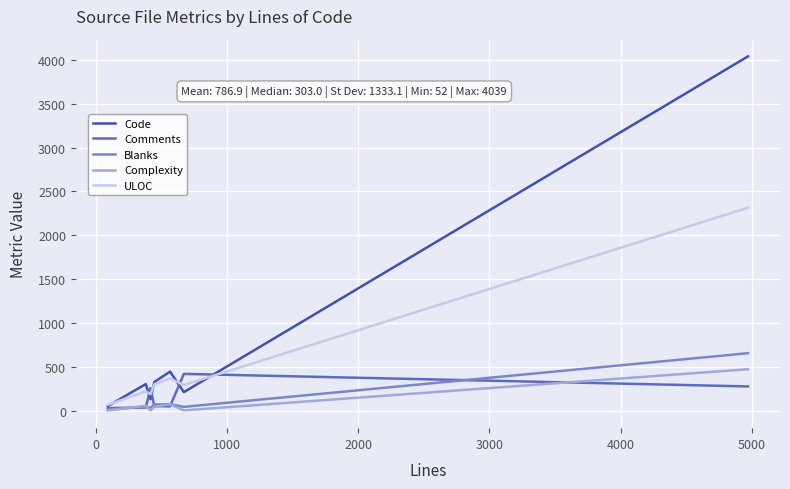

Which series has the widest spread of values?

Code